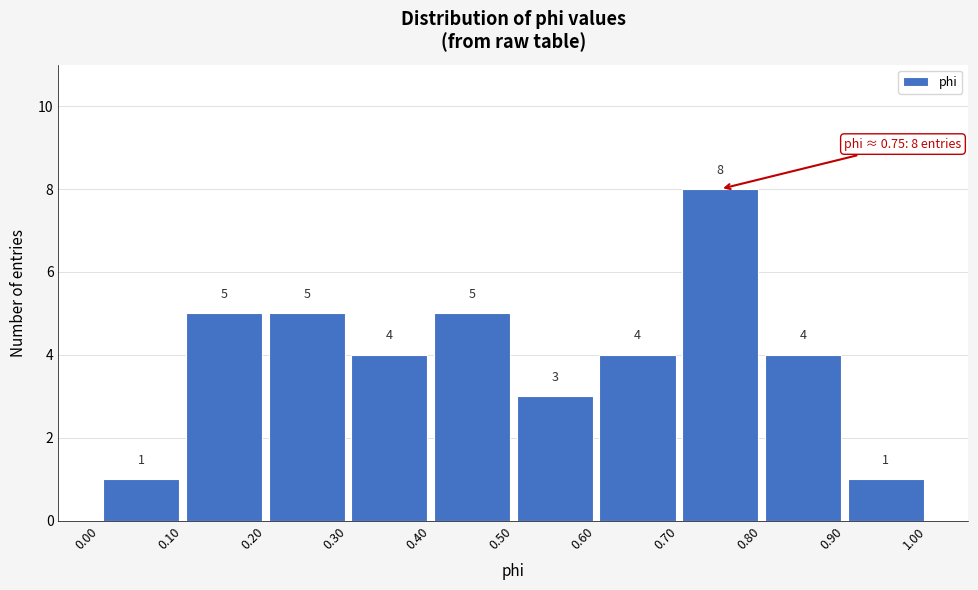

Over which range of the x-axis is the bar tallest?

0.70 to 0.80